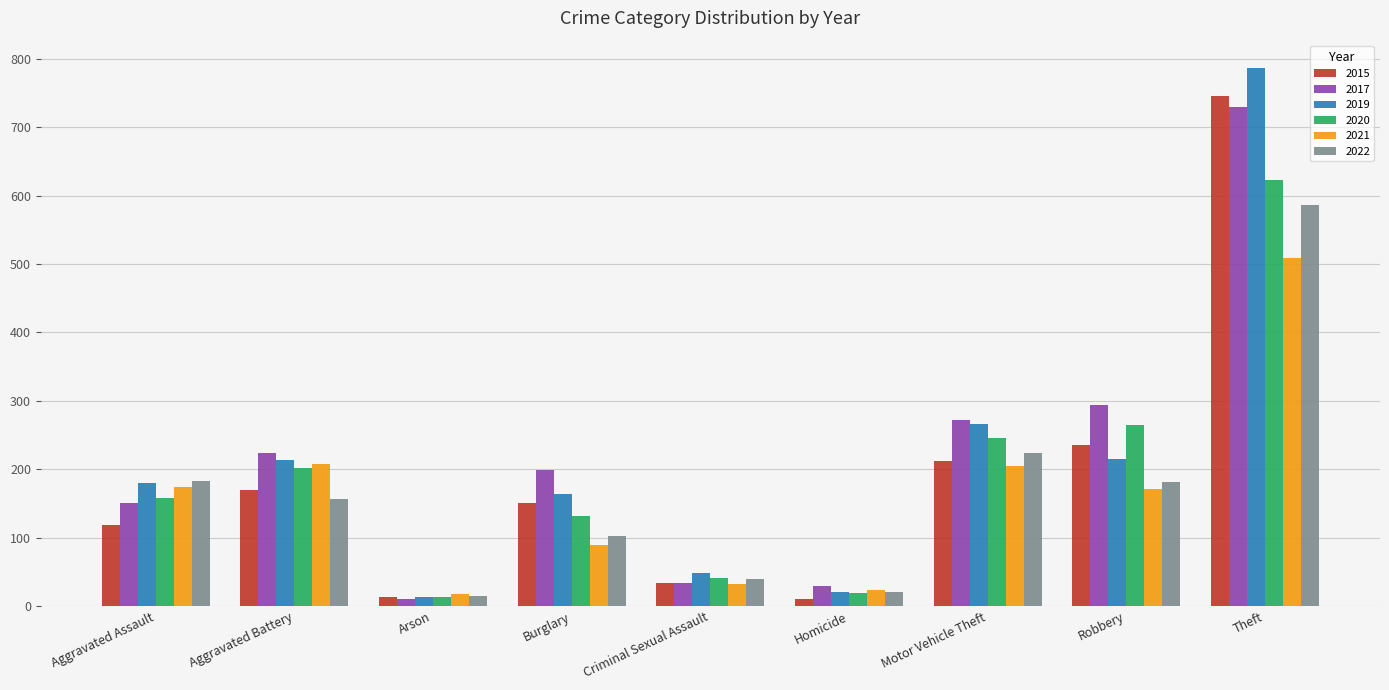

How many bars are there in each group?

6